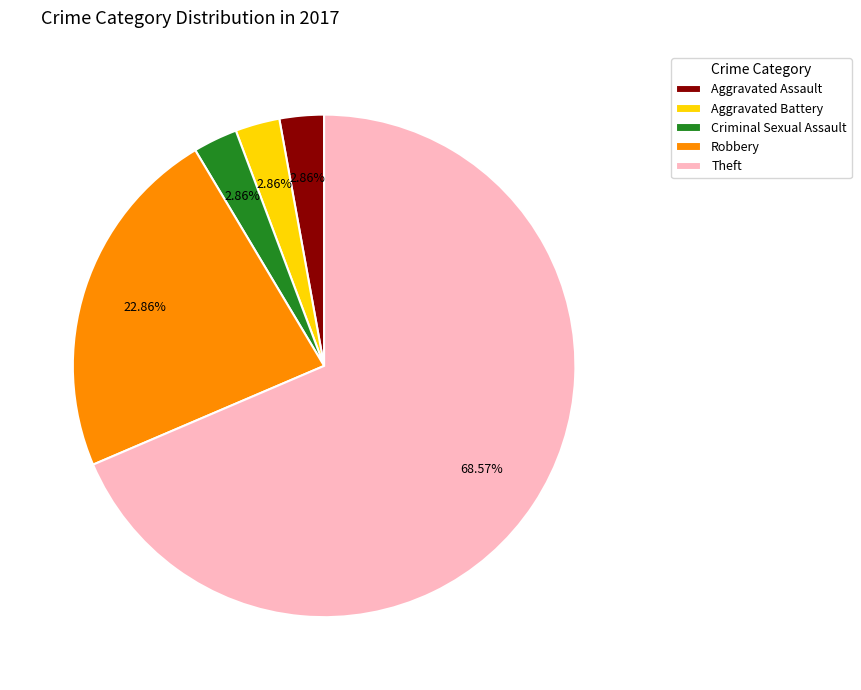

What percentage is the Aggravated Assault slice, to the nearest percent?

3%